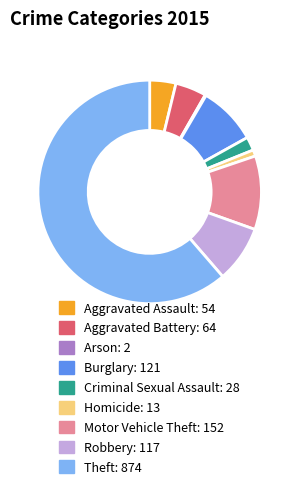

Which category has the biggest portion of the pie?

Theft